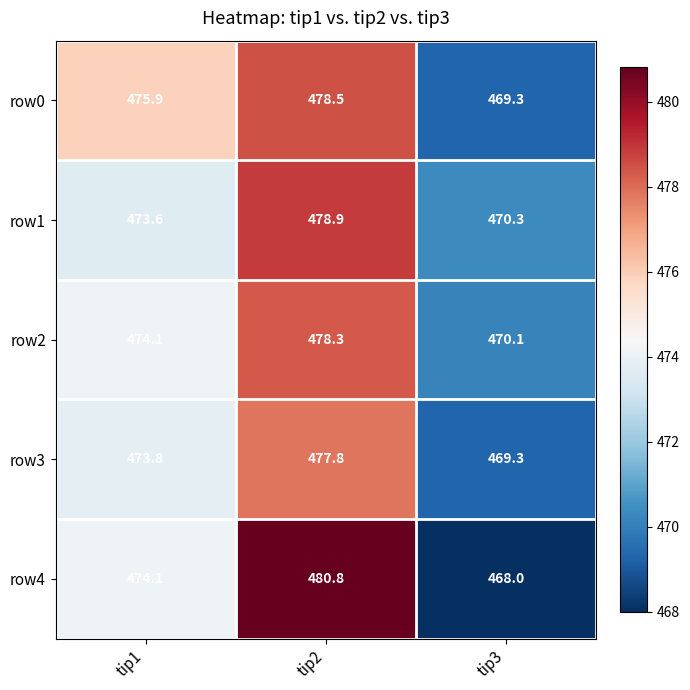

Which label corresponds to the largest value in the chart?

tip2